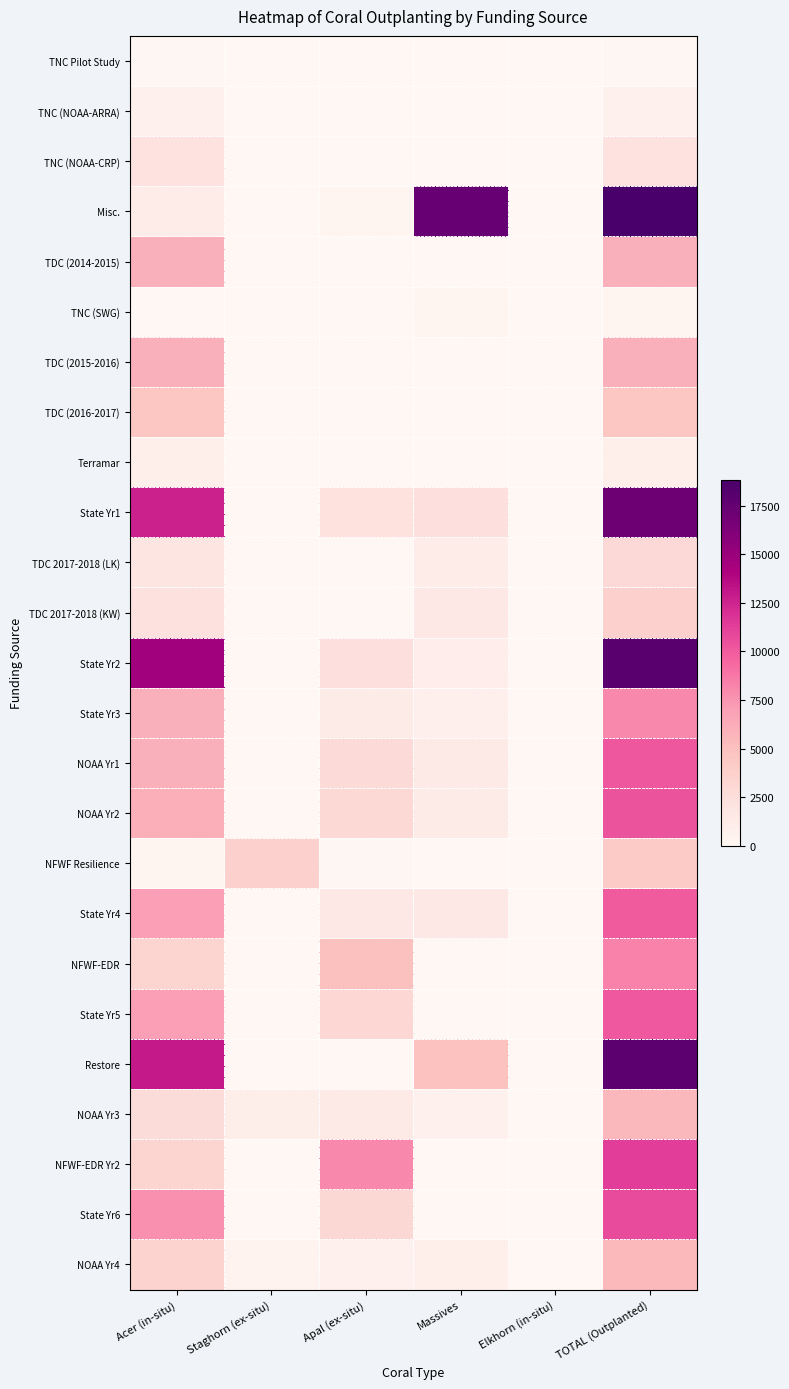

What is the greatest value displayed?

18844